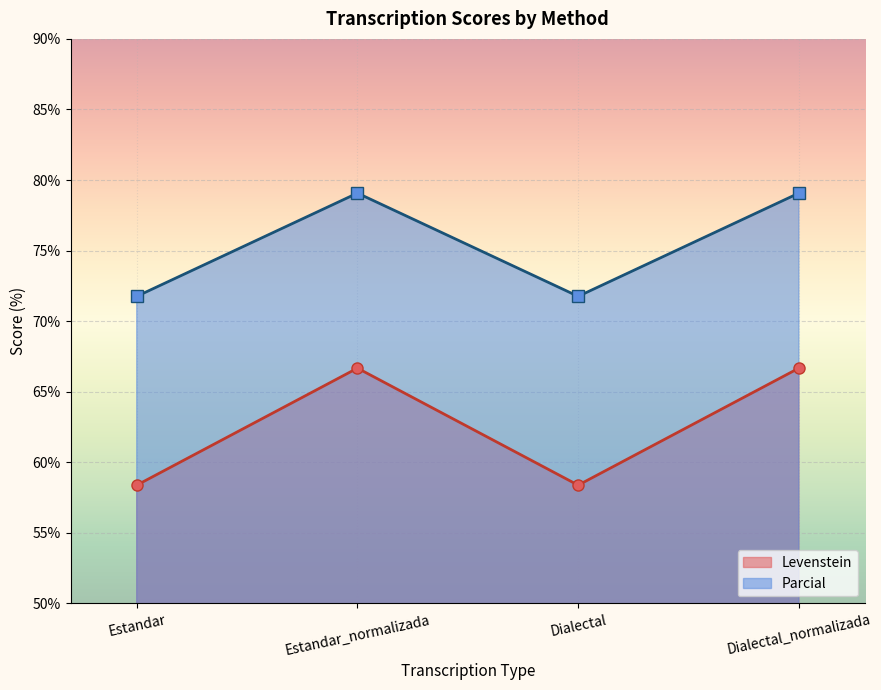

What position from the right is Estandar_normalizada?

3